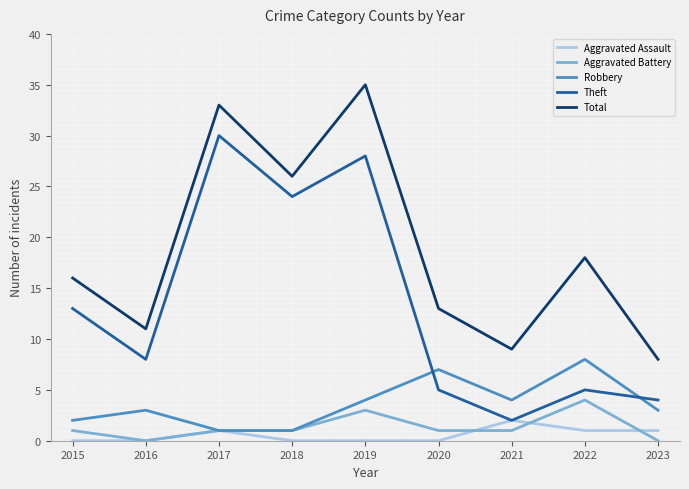

The value of Total at 2016 is 2. True or false?

False